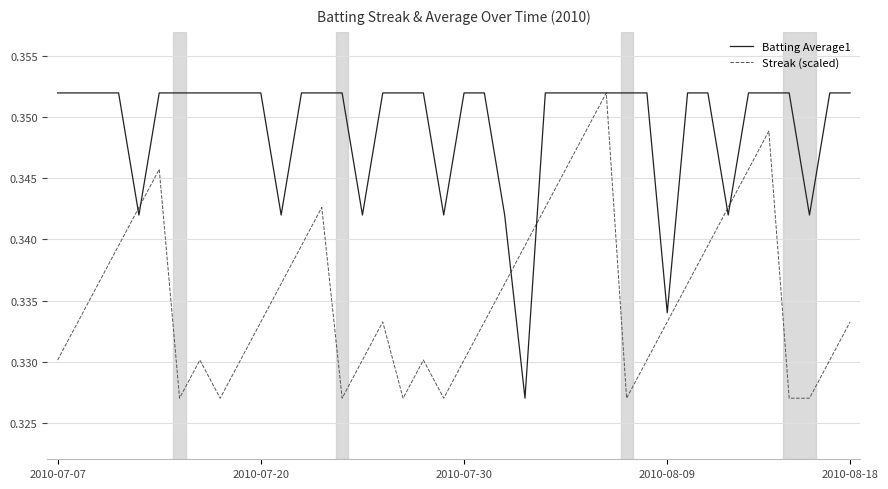

List the series in order of their overall mean, highest first.

Batting Average1, Streak (scaled)